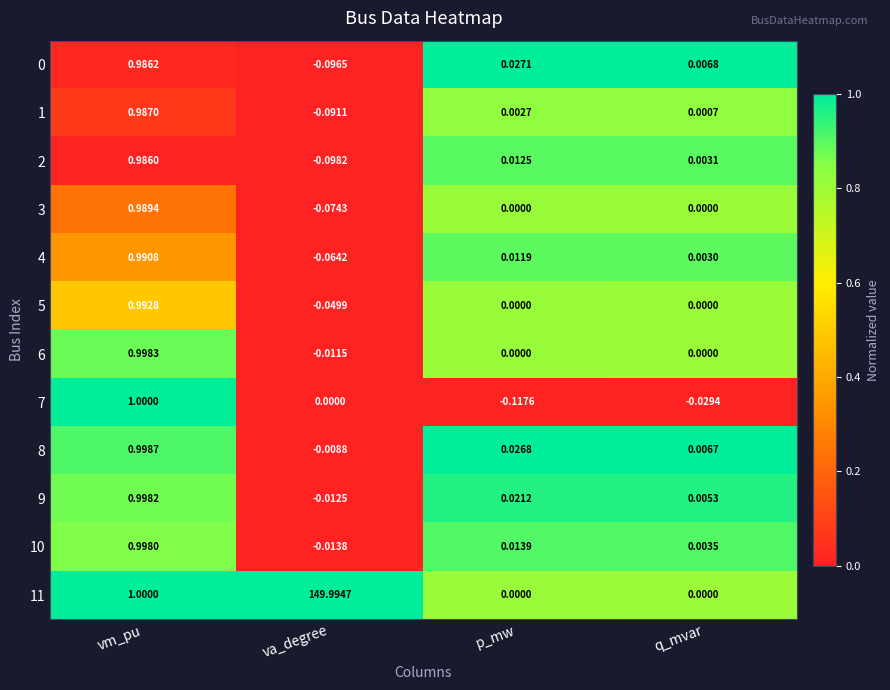

Where does the 6 series first go above 0?

vm_pu